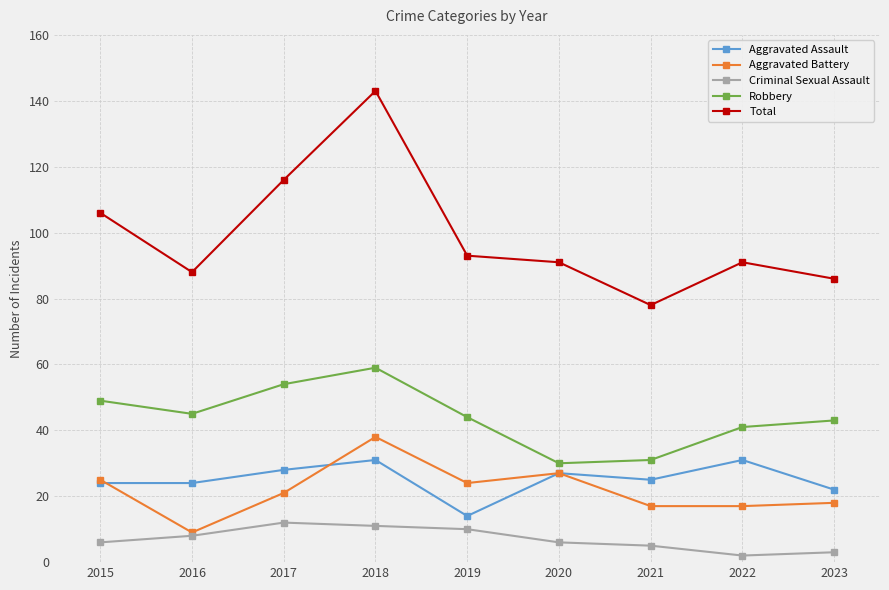

List the series in order of their peak value, lowest first.

Criminal Sexual Assault, Aggravated Assault, Aggravated Battery, Robbery, Total